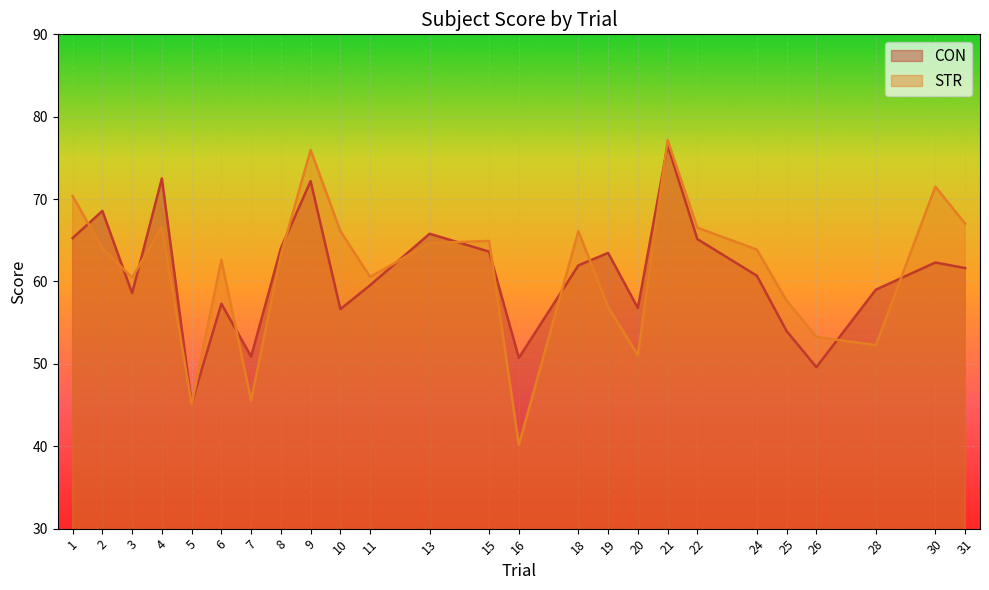

At which label does STR reach its minimum?

16